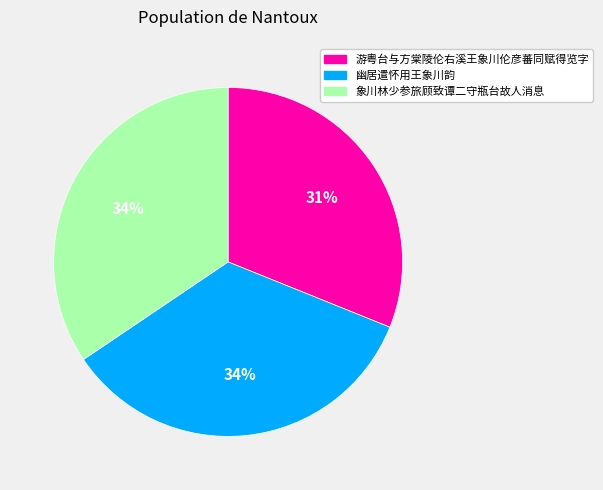

Approximately how many times larger is the value at 象川林少参旅顾致谭二守瓶台故人消息 compared to 游粤台与方棠陵伦右溪王象川伦彦蕃同赋得览字?

1.1